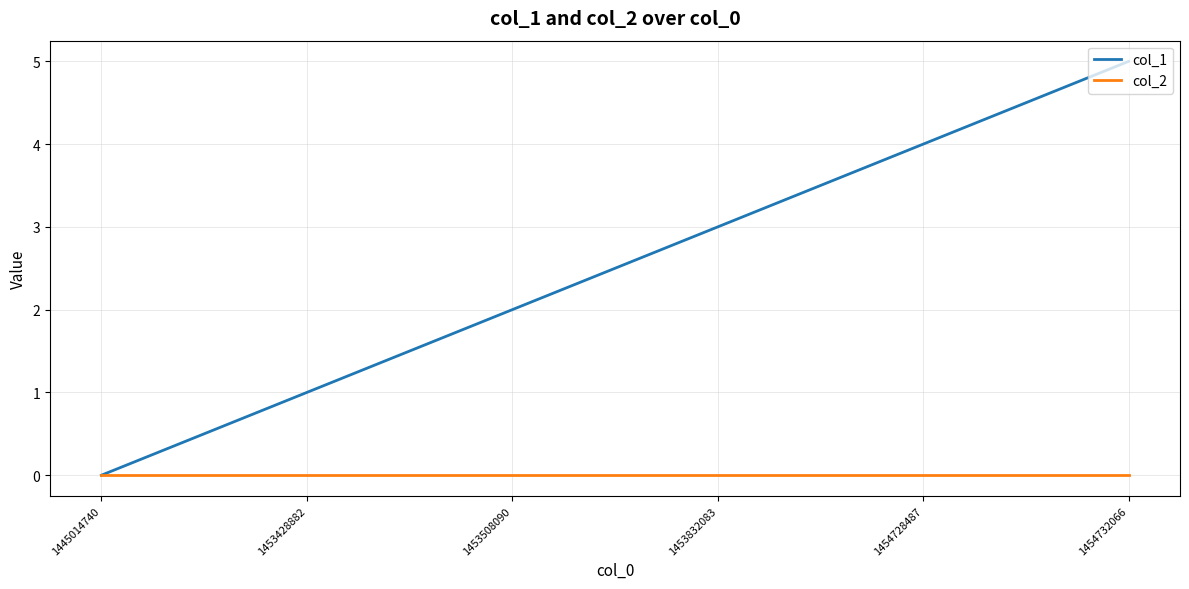

List the series in order of their overall mean, lowest first.

col_2, col_1